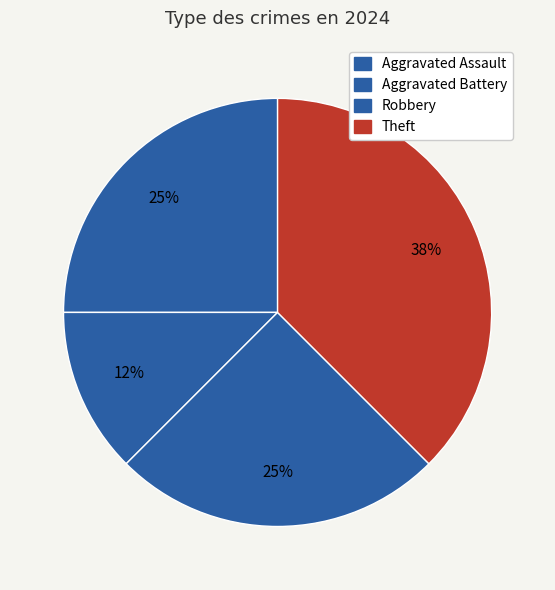

To the nearest percent, what percentage of the pie is Aggravated Assault?

25%